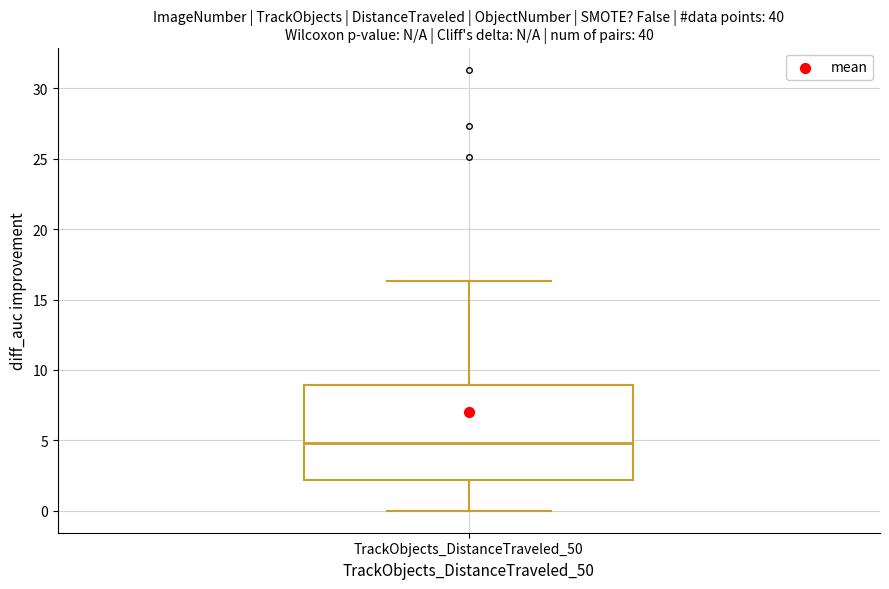

Where does the upper whisker of the box for TrackObjects_DistanceTraveled_50 end on the y-axis? The values are not printed on the chart, so give them approximately, as read against the axis.

16.5